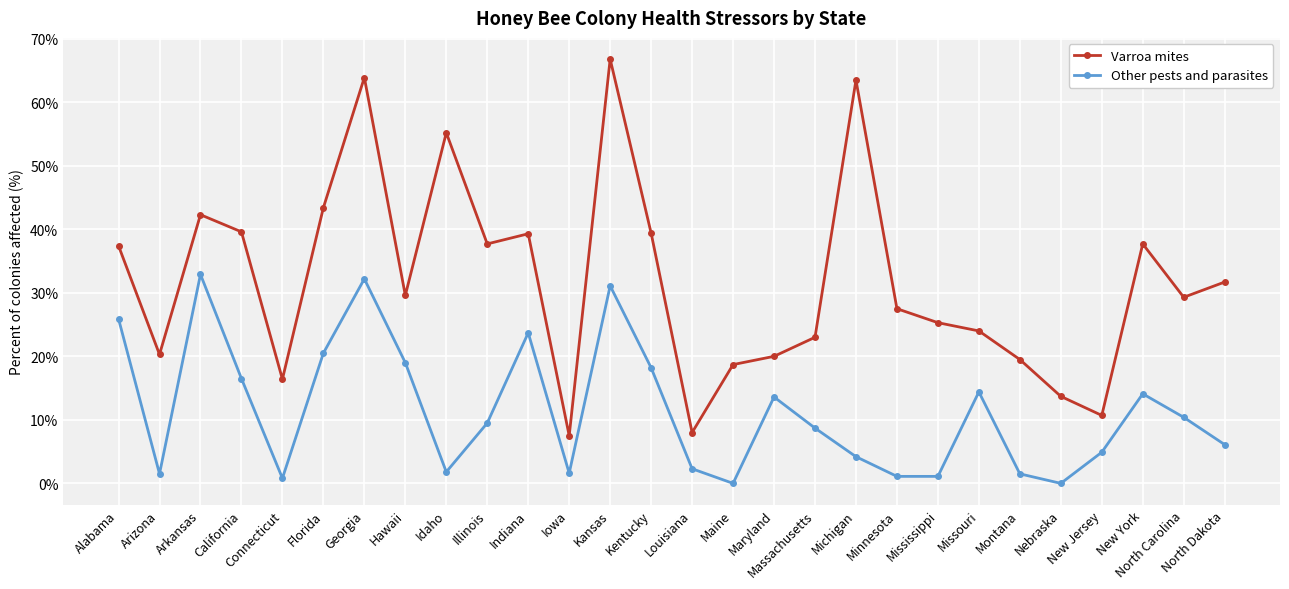

How many data points in Varroa mites are less than 29?

13